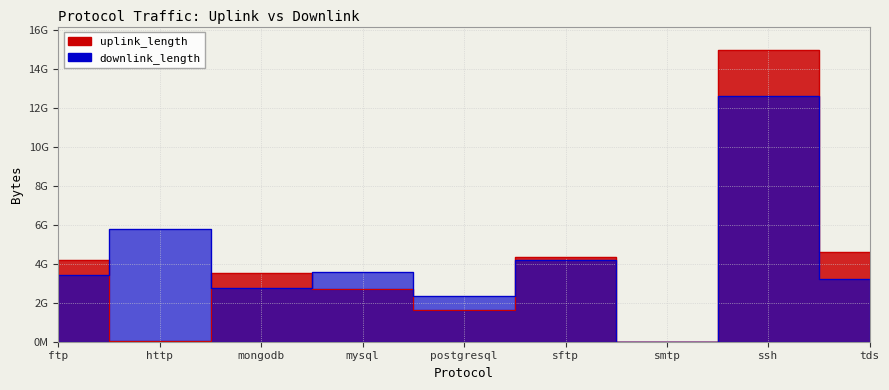

Between which two adjacent categories do downlink_length and uplink_length first intersect?

ftp and http